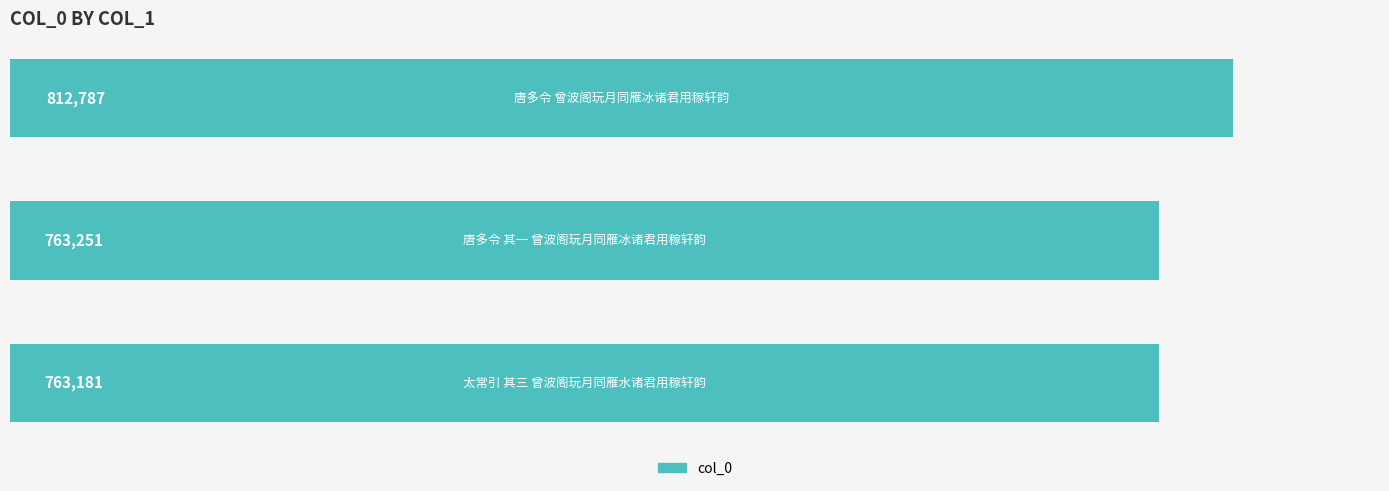

What is the maximum value shown in the chart?

812787